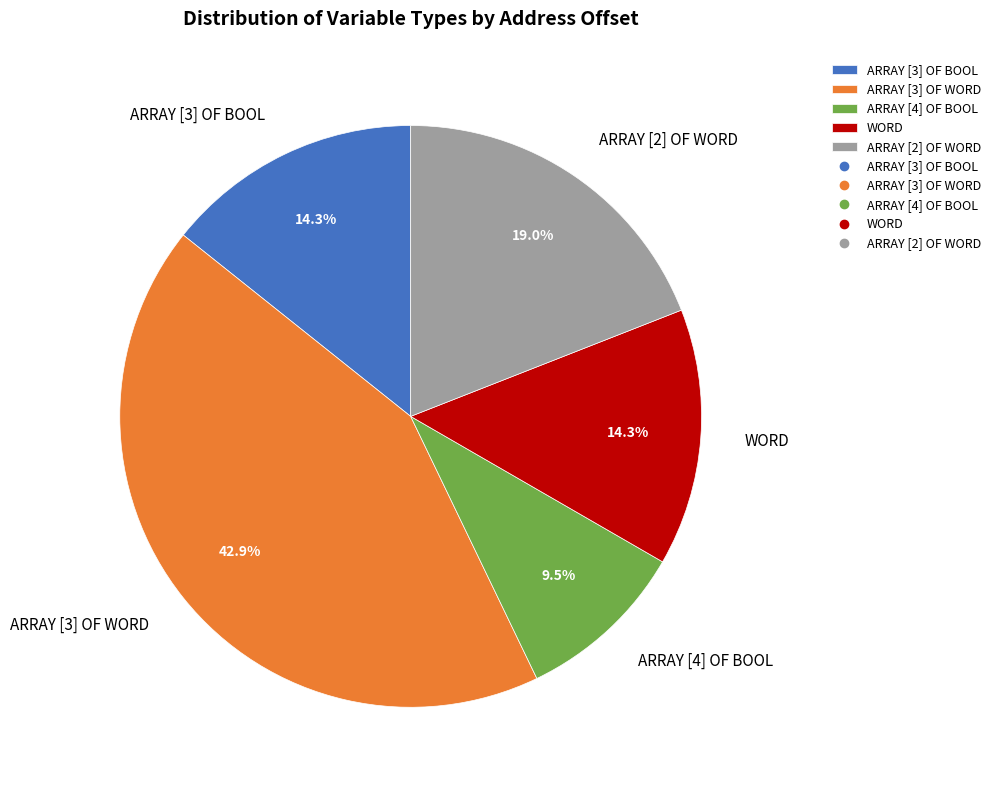

The WORD slice represents 19% of the pie. True or false?

False